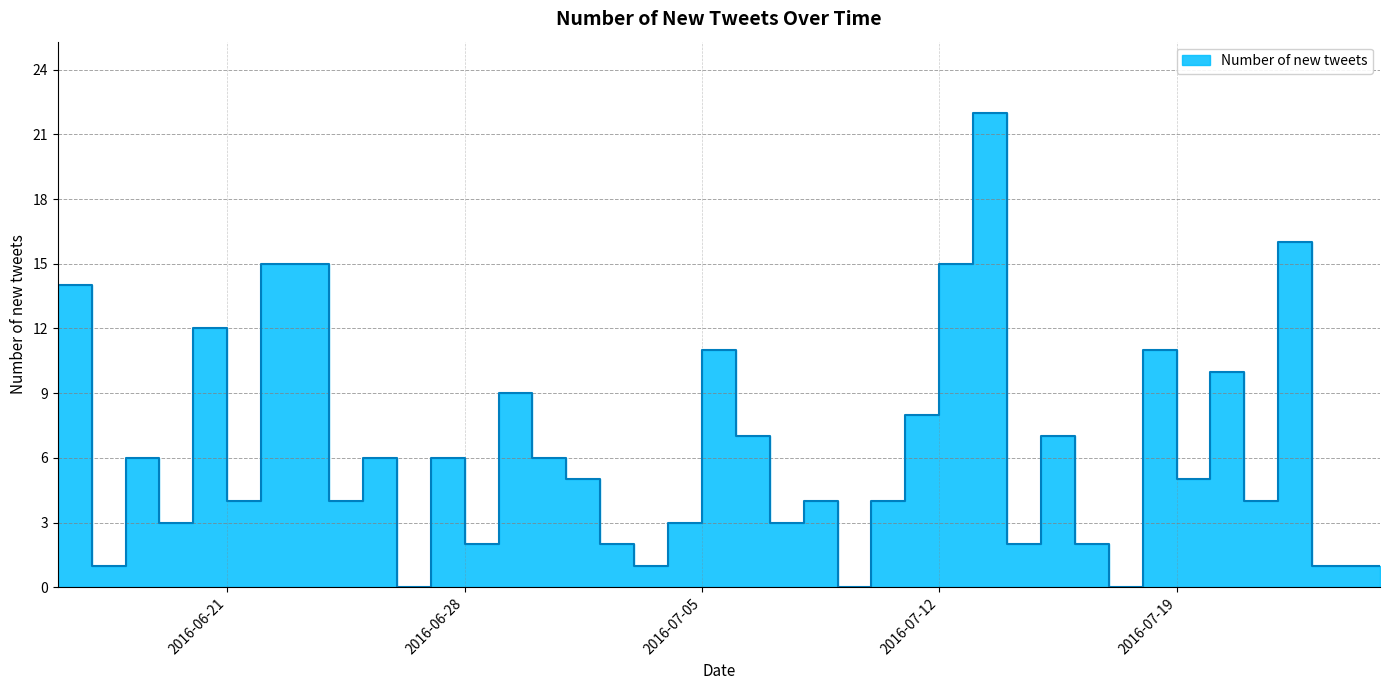

List the labels in order of value, largest first.

2016-07-14, 2016-07-23, 2016-07-13, 2016-06-24, 2016-06-23, 2016-06-17, 2016-06-21, 2016-07-19, 2016-07-06, 2016-07-21, 2016-06-30, 2016-07-12, 2016-07-16, 2016-07-07, 2016-07-01, 2016-06-28, 2016-06-26, 2016-06-19, 2016-07-20, 2016-07-02, 2016-07-22, 2016-07-11, 2016-07-09, 2016-06-25, 2016-06-22, 2016-07-08, 2016-07-05, 2016-06-20, 2016-06-16, 2016-07-17, 2016-07-15, 2016-07-03, 2016-06-29, 2016-07-25, 2016-07-24, 2016-07-04, 2016-06-18, 2016-07-18, 2016-07-10, 2016-06-27